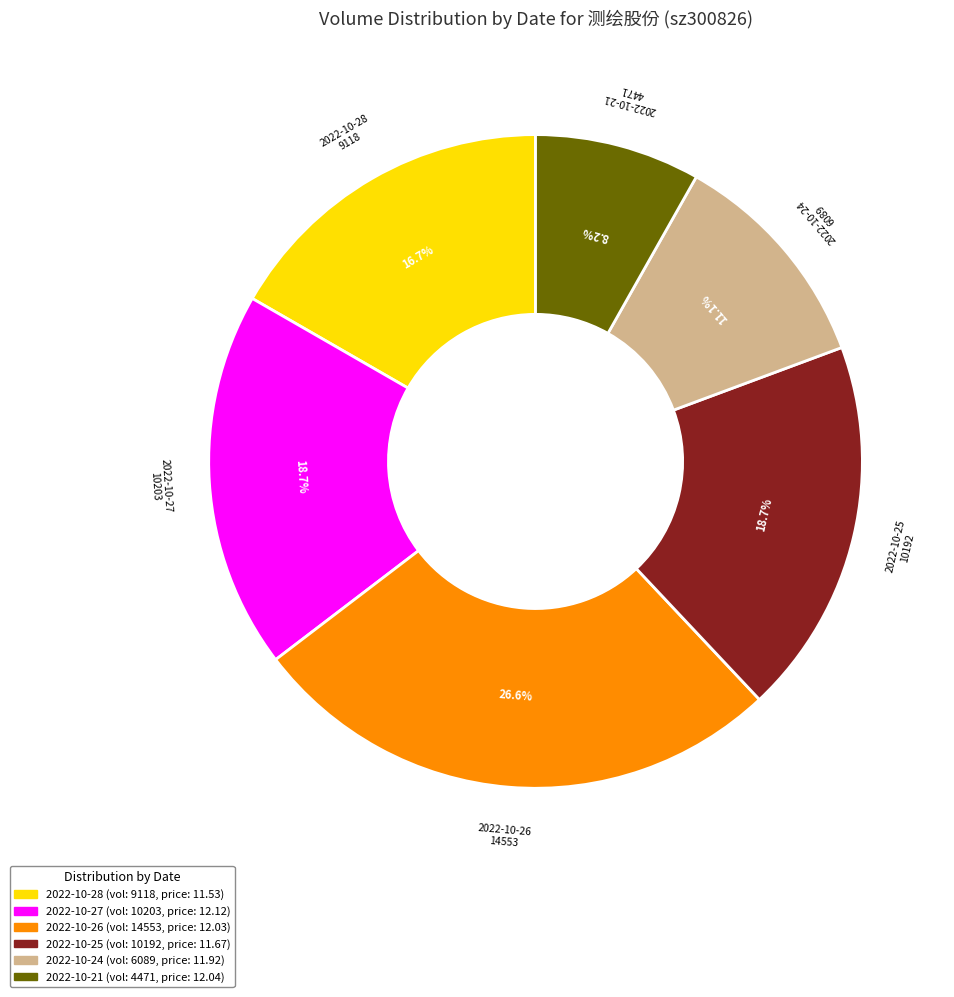

Which has a higher value, 2022-10-21 or 2022-10-28?

2022-10-28